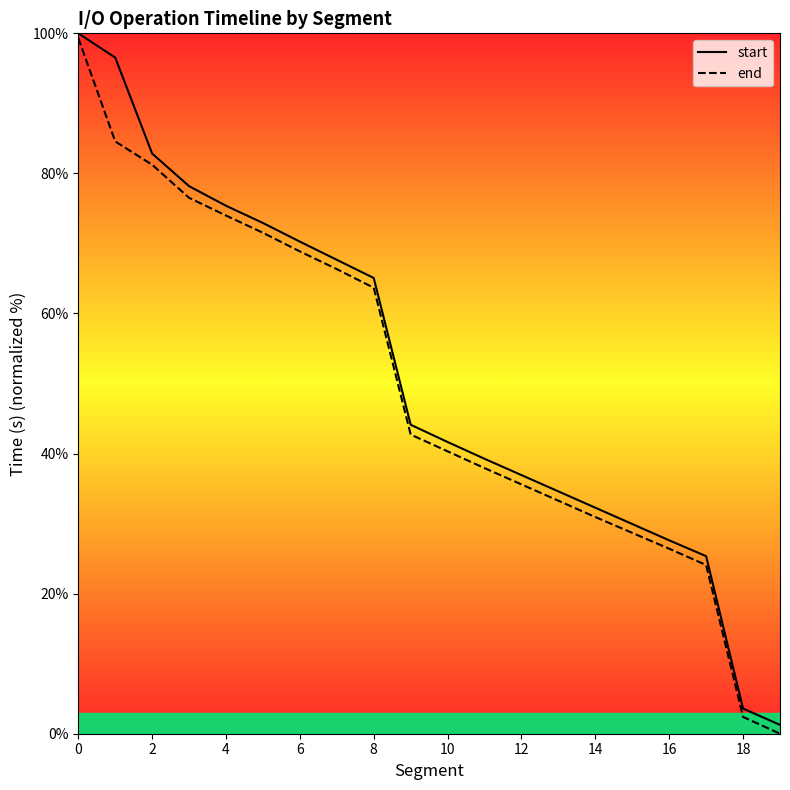

The end series shows 0.0 at 19. True or false?

True